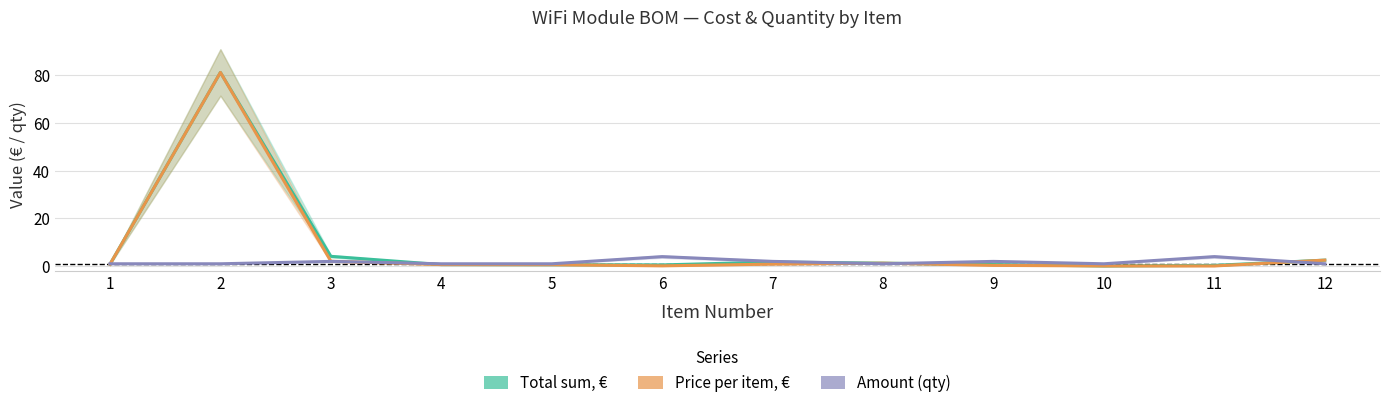

At 4, list the series in order from largest to smallest.

Amount, Total sum, €, Price per item, €